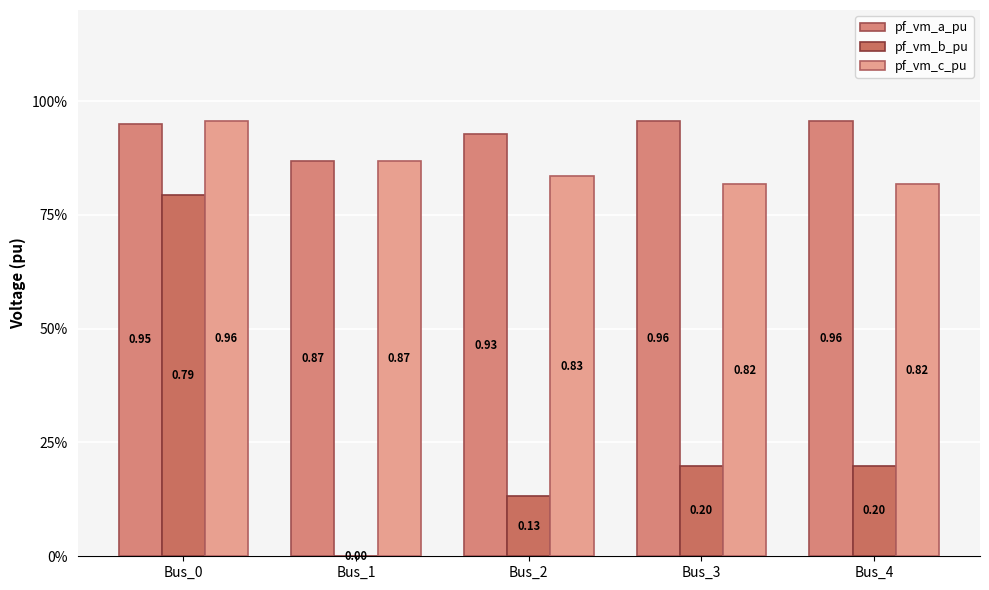

Does the chart contain stacked bars?

No